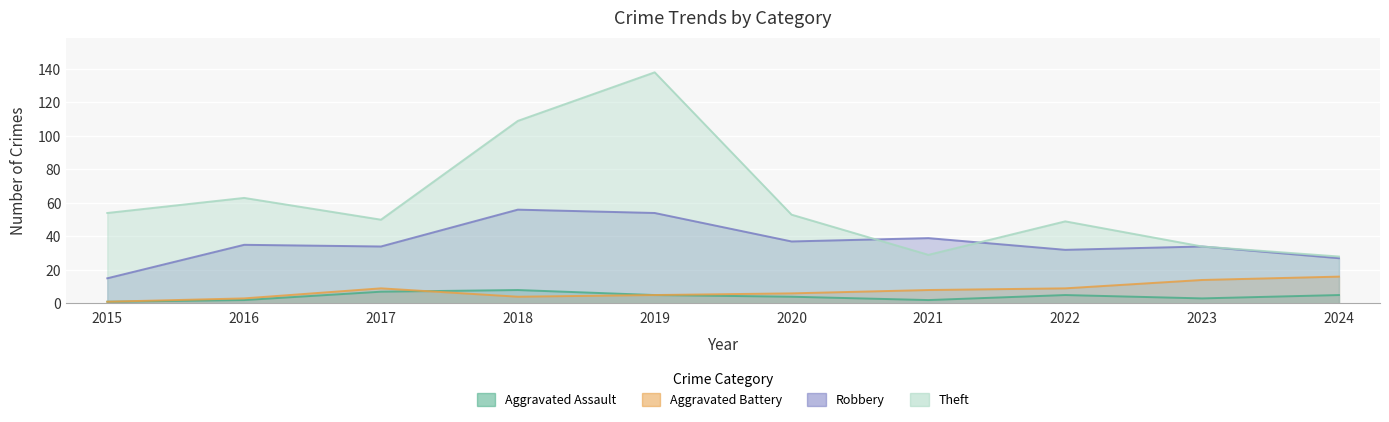

In Aggravated Assault, how many points are lower than both neighbors (excluding endpoints)?

2